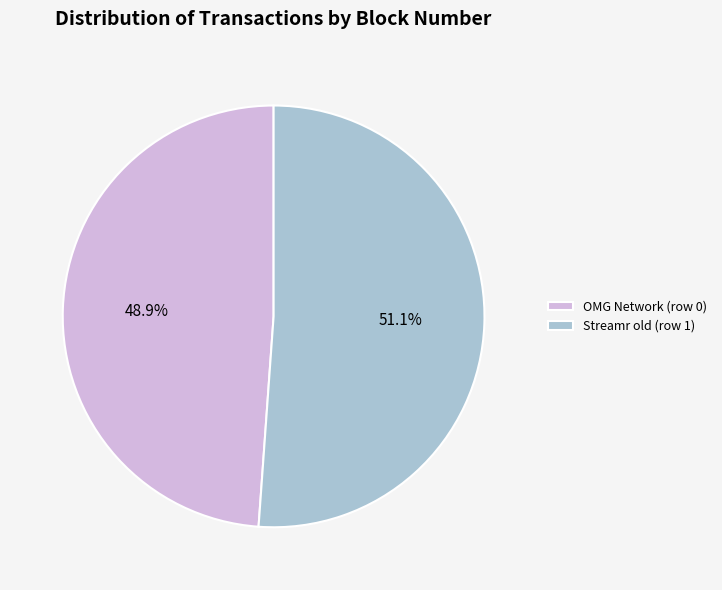

Is it true that OMG Network (row 0) is 39% of the pie?

False